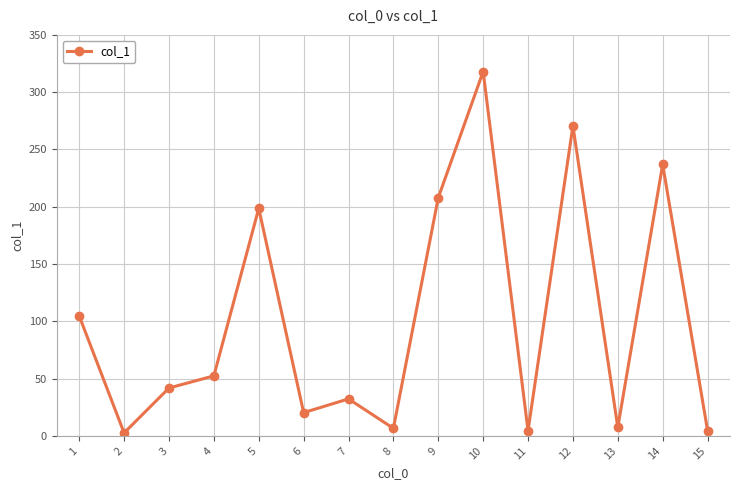

At which label is the value closest to 160?

5